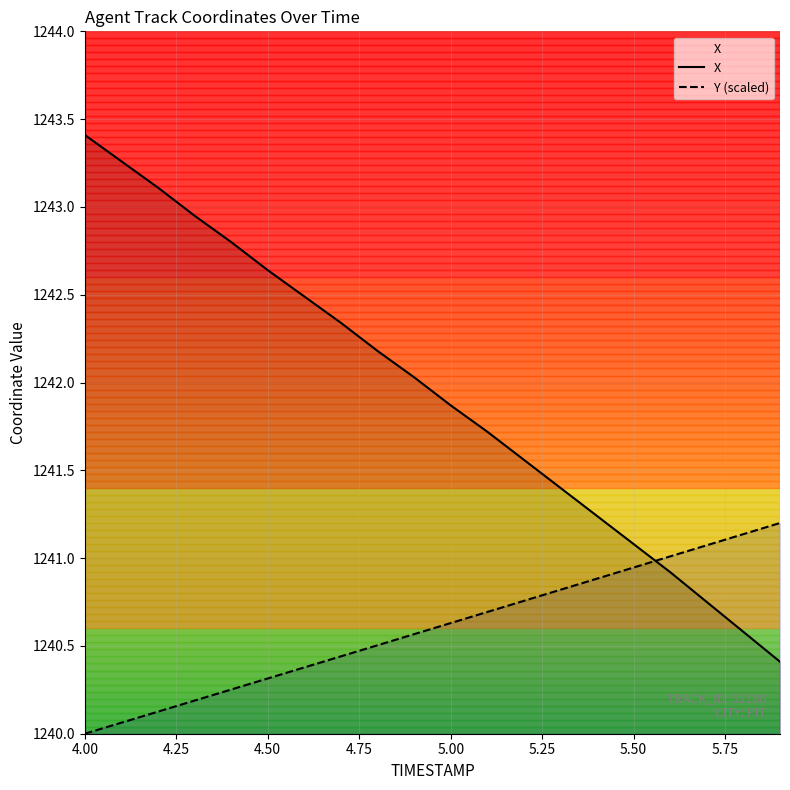

List the series in order of their overall mean, lowest first.

Y (scaled), X